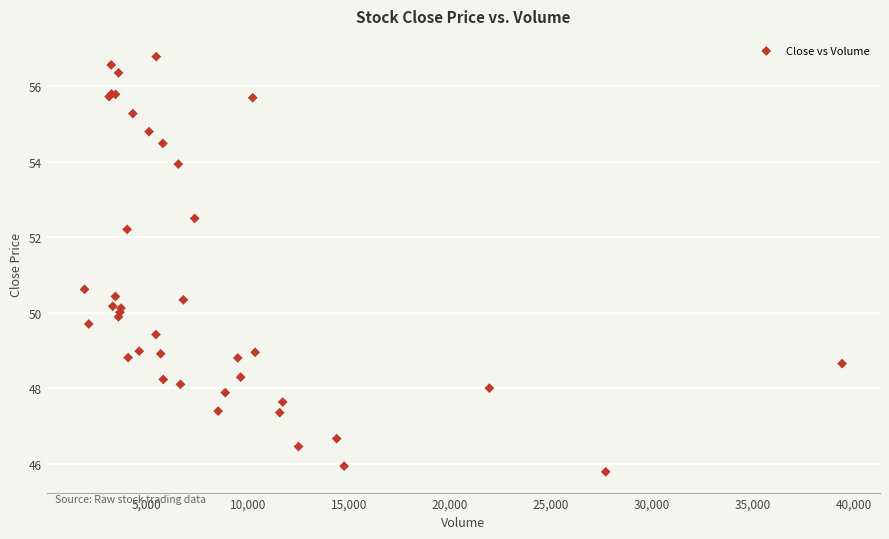

What Y value in the scatter plot is closest to 51?

50.6